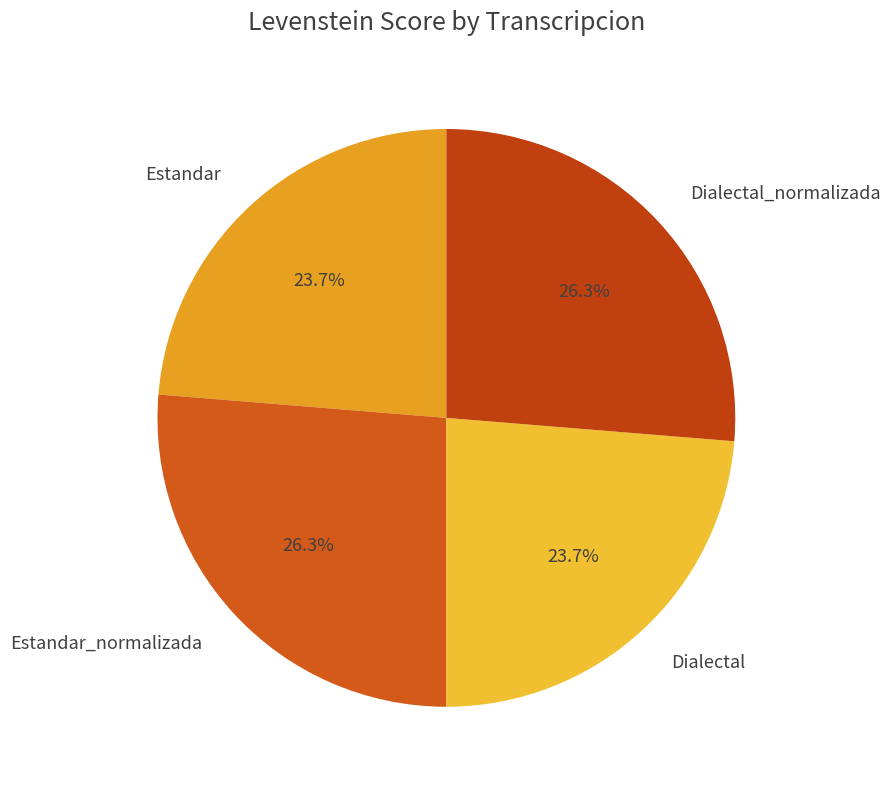

The Estandar slice represents 24% of the pie. True or false?

True